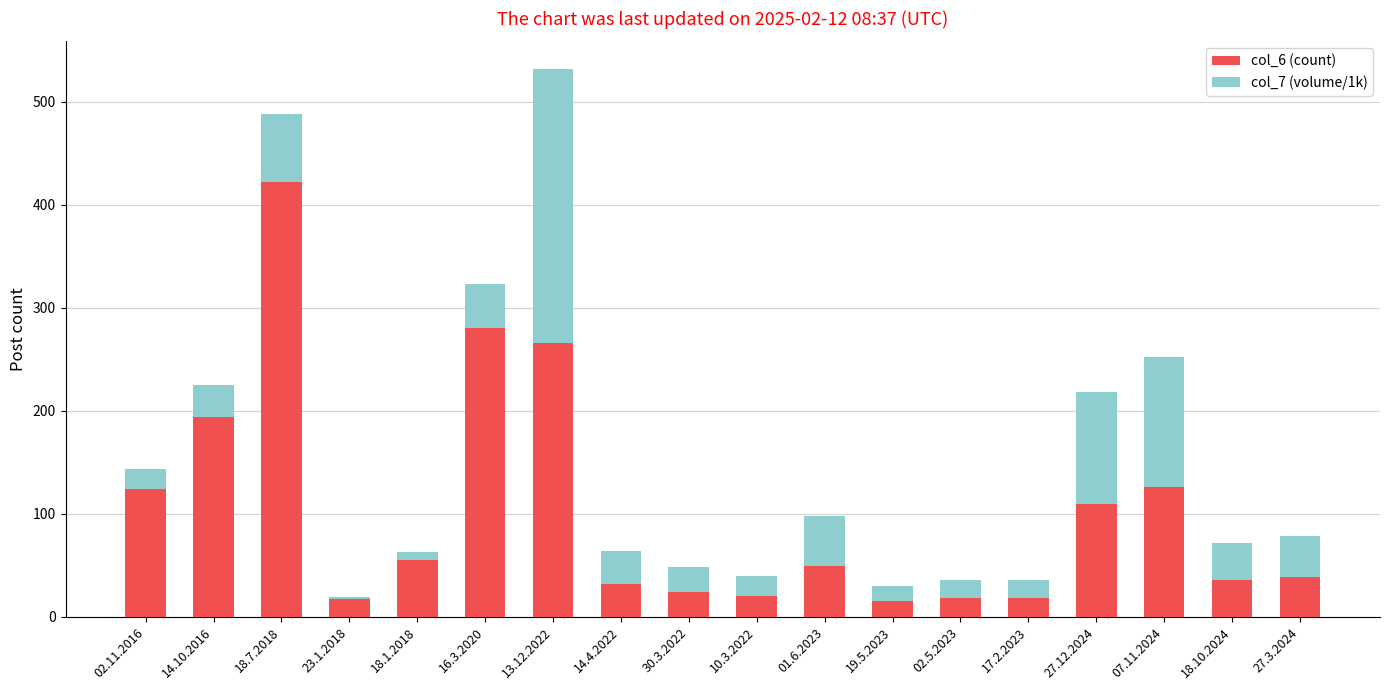

Are the bars grouped side by side (vs. stacked)?

No